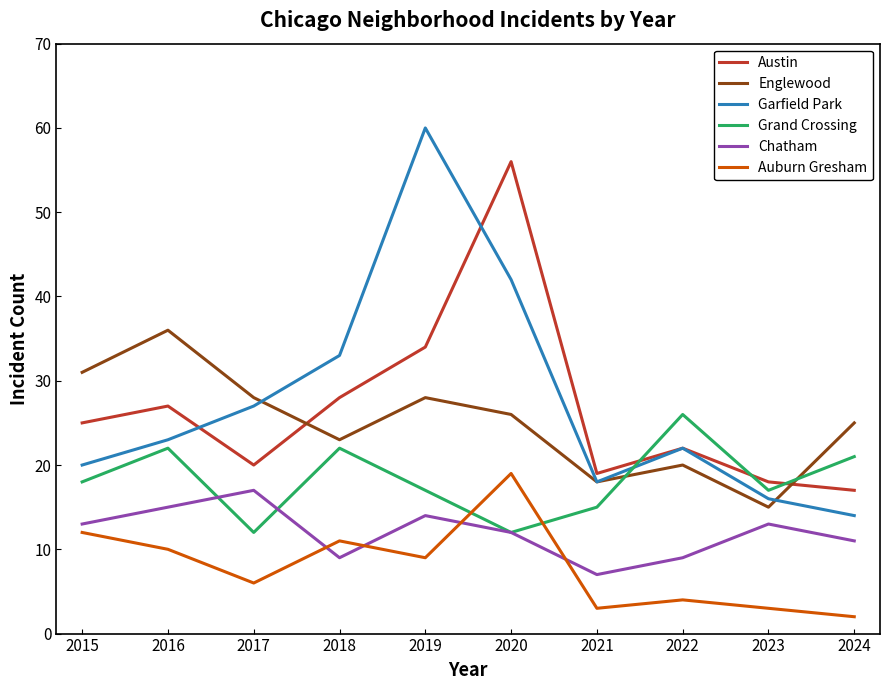

Is it true that Grand Crossing equals 17 at 2019?

True